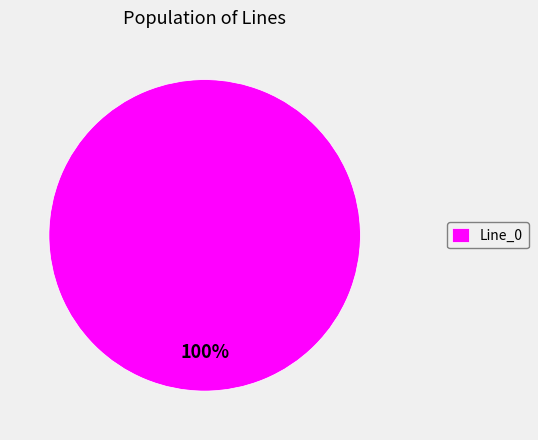

How many slices are in this pie chart?

1